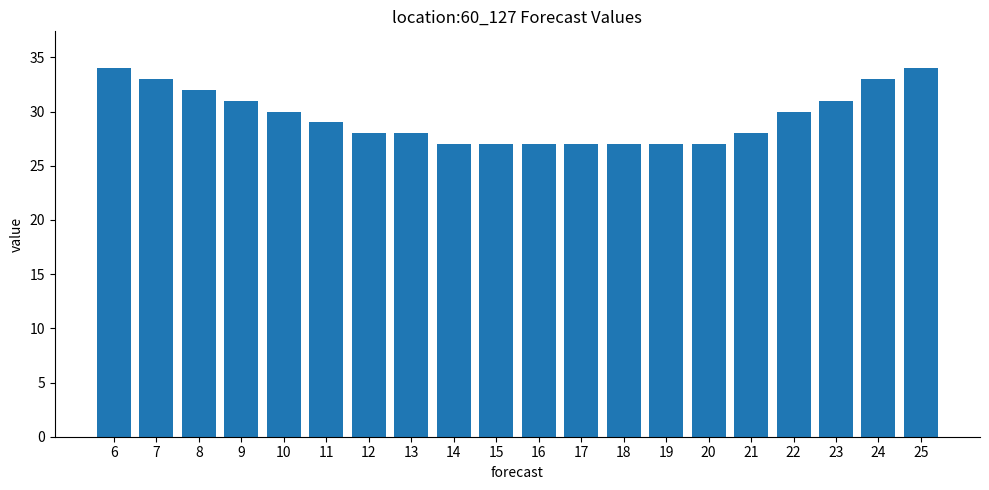

How many distinct data groups are displayed?

1